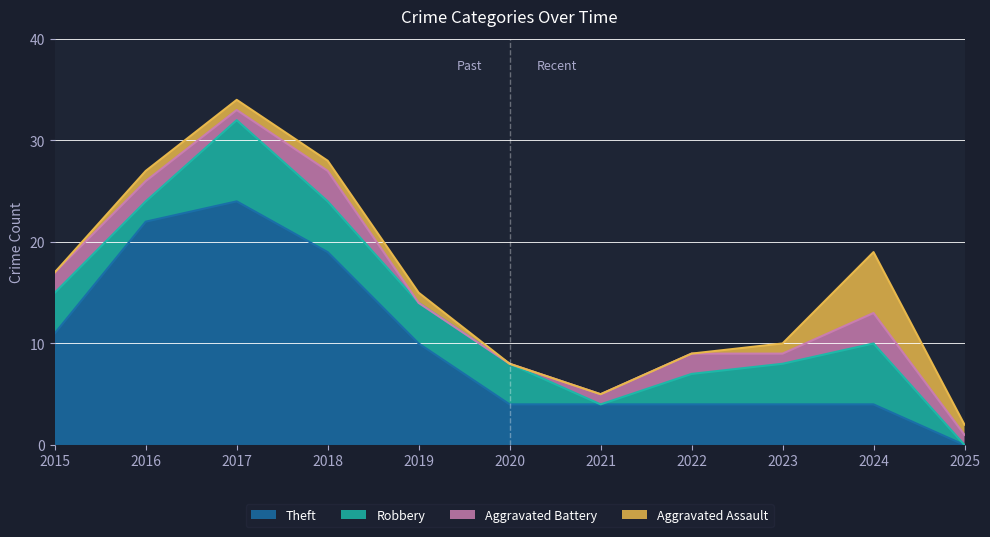

What is the value of the Aggravated Assault point at the 9th from the left?

1